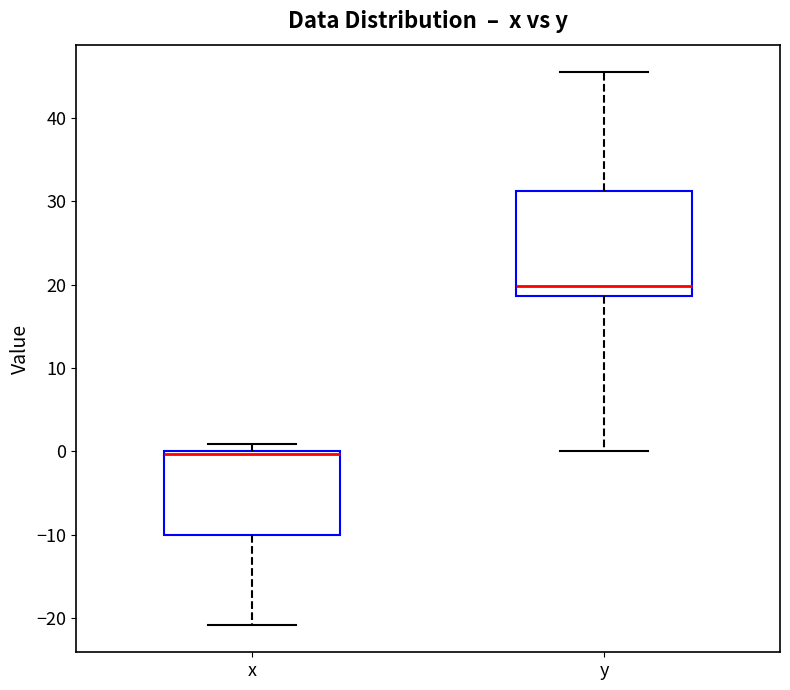

Reading left to right, read every box against the y-axis: the position of its median line, the range the box covers, and the ends of its whiskers. The values are not printed on the chart, so give them approximately, as read against the axis.

x: median 0 (just below the box's upper edge), box -10 to 0, whiskers -21 to 1
y: median 20, box 19 to 31, whiskers 0 to 46